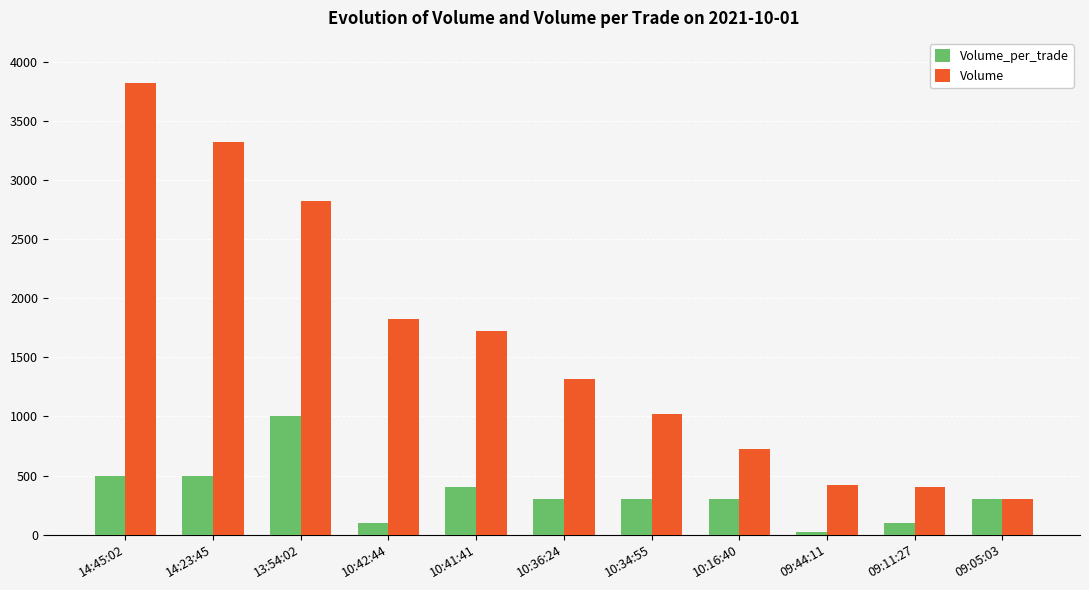

What value does the Volume_per_trade series have at 09:11:27, to the nearest 100?

100